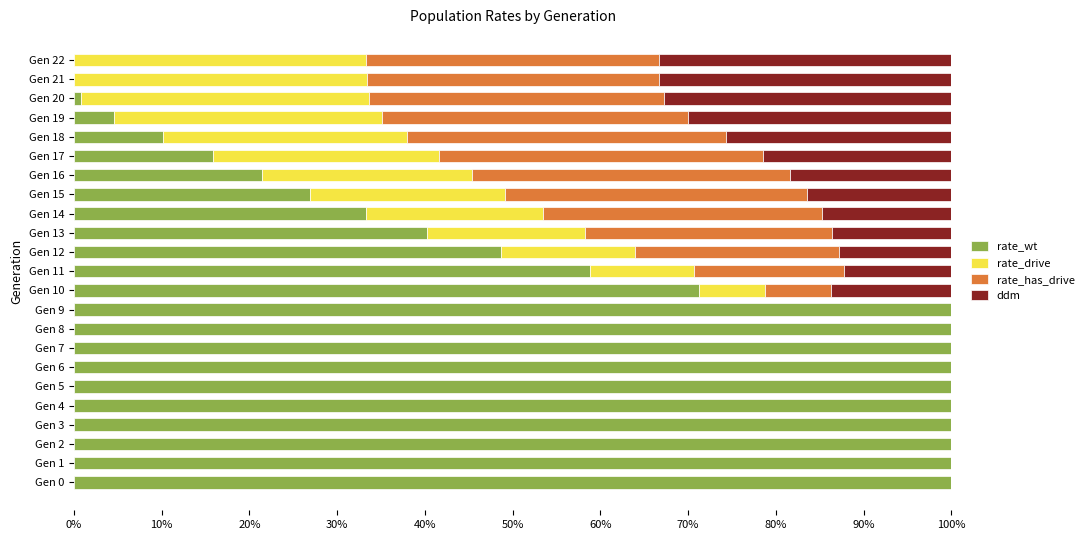

What are all the series names shown in the legend?

rate_wt, rate_drive, rate_has_drive, ddm